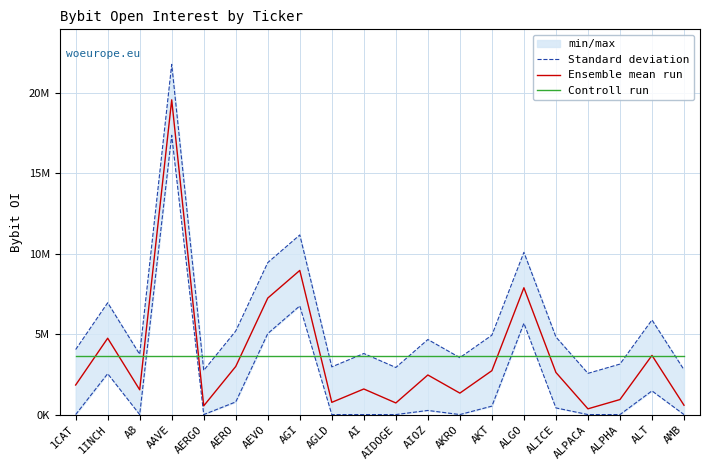

Reading left to right, extract all data points from this chart.

Standard deviation: 4039474.6	6945639.6	3741904.6	21754640.6	2744629.6	5191823.6	9439882.6	11156621.6	2962686.6	3792468.6	2925120.6	4662027.6	3535499.6	4930535.6	10080134.6	4819518.6	2559887.6	3136461.6	5877573.6	2783004.6
Ensemble mean run: 1836370.0	4742535.0	1538800.0	19551536.0	541525.0	2988719.0	7236778.0	8953517.0	759582.0	1589364.0	722016.0	2458923.0	1332395.0	2727431.0	7877030.0	2616414.0	356783.0	933357.0	3674469.0	579900.0
Controll run: 3650872.2	3650872.2	3650872.2	3650872.2	3650872.2	3650872.2	3650872.2	3650872.2	3650872.2	3650872.2	3650872.2	3650872.2	3650872.2	3650872.2	3650872.2	3650872.2	3650872.2	3650872.2	3650872.2	3650872.2